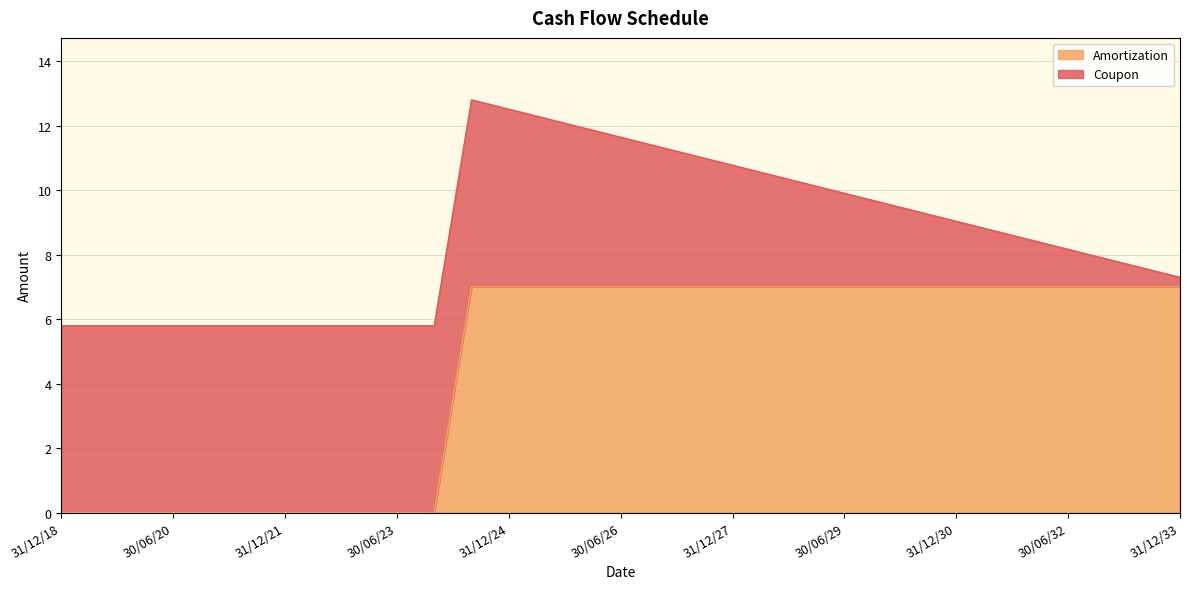

Is it true that Amortization equals 2.9 at 31/12/27?

False